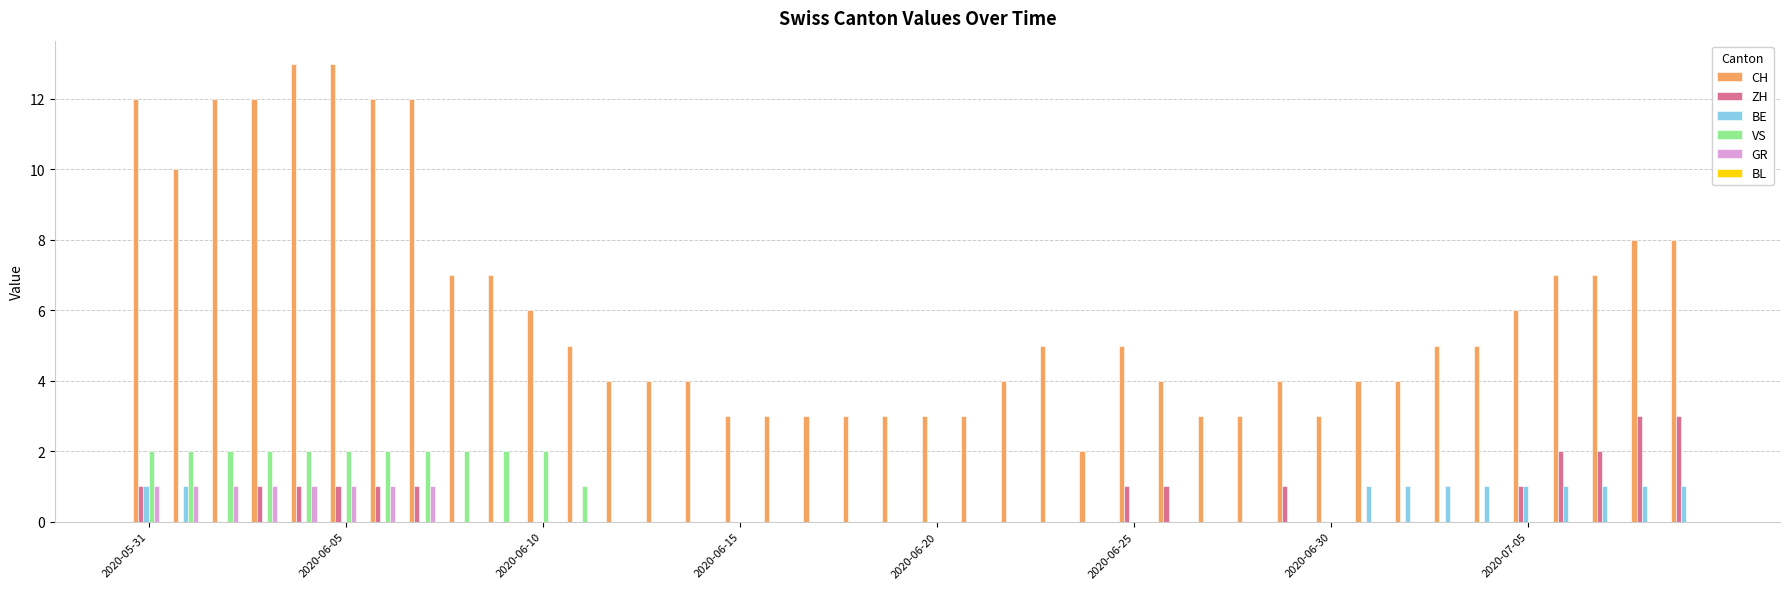

What is the sum of all CH values?

241